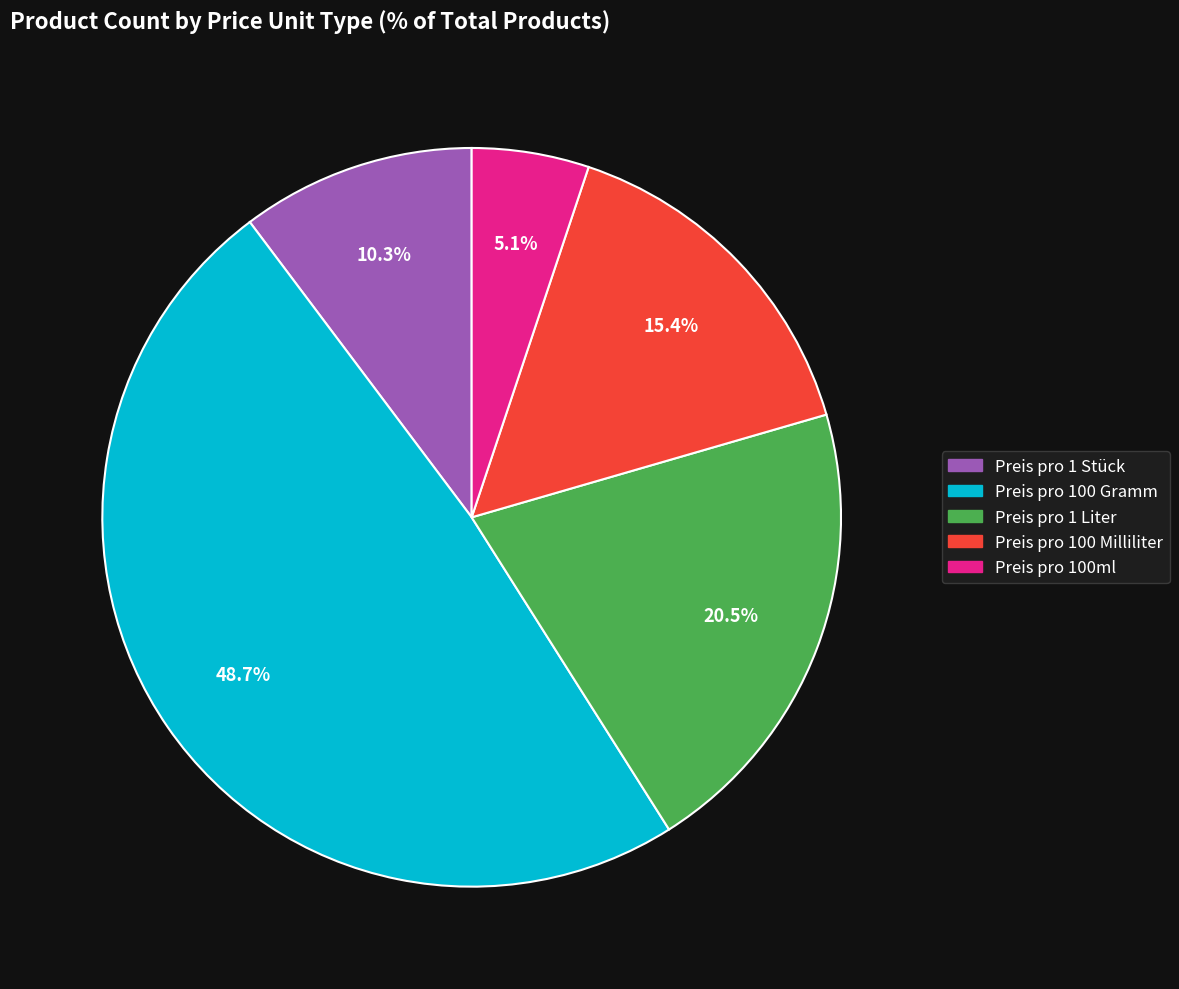

Count the number of slices in the pie.

5